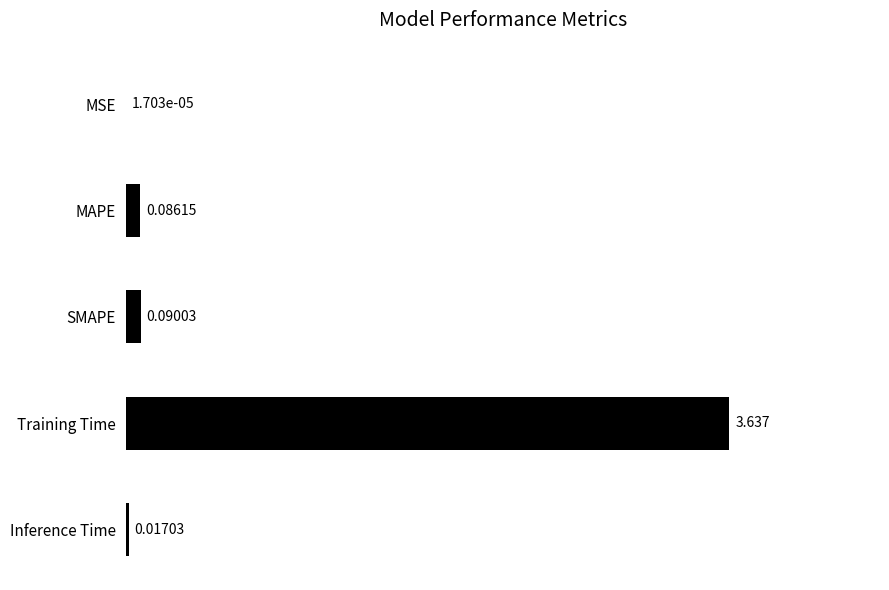

Between Inference Time and MAPE, which is larger?

MAPE